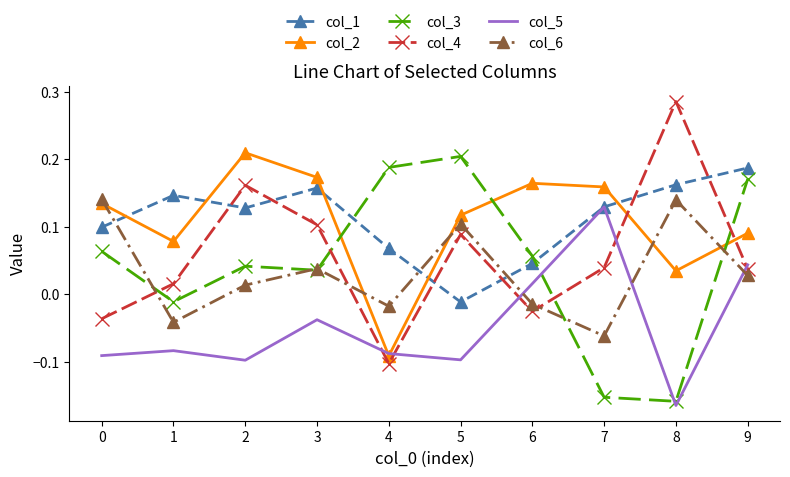

Which label corresponds to the largest value in the chart?

8